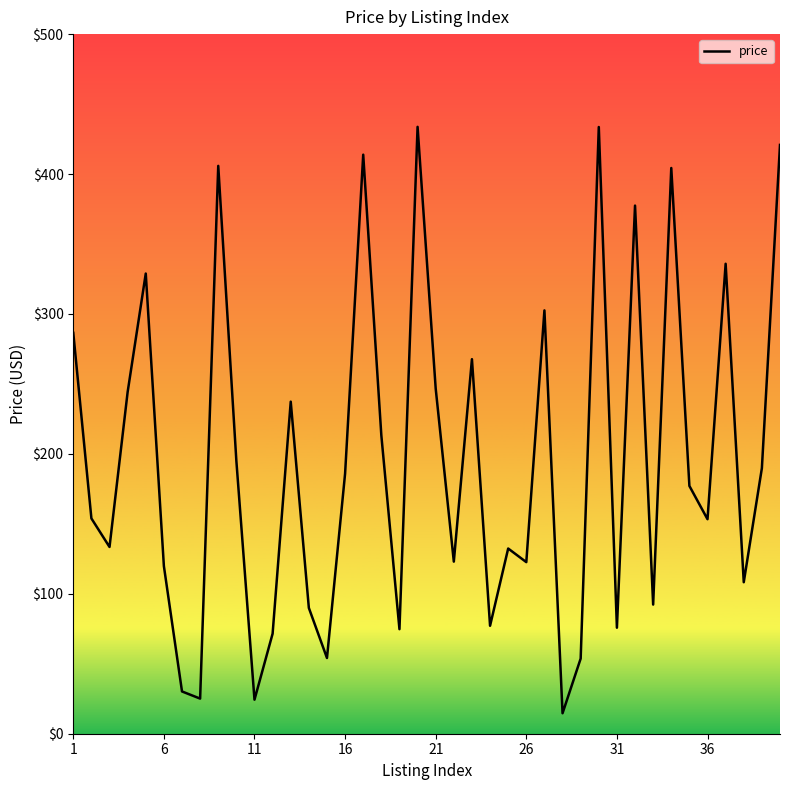

What is the minimum value shown in the chart?

14.6